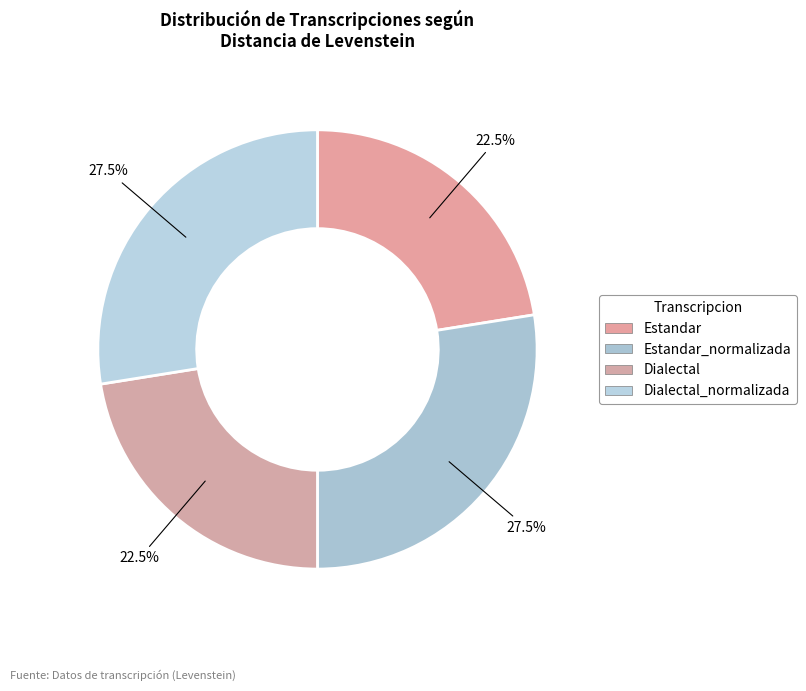

Count the number of slices in the pie.

4